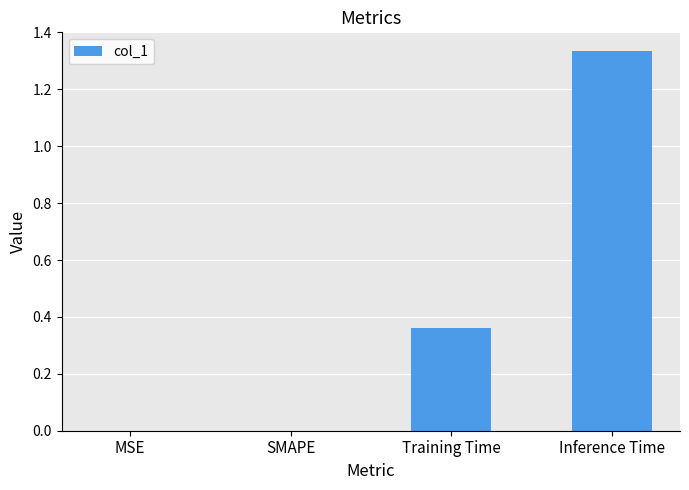

The value at Inference Time is 0.6. True or false?

False